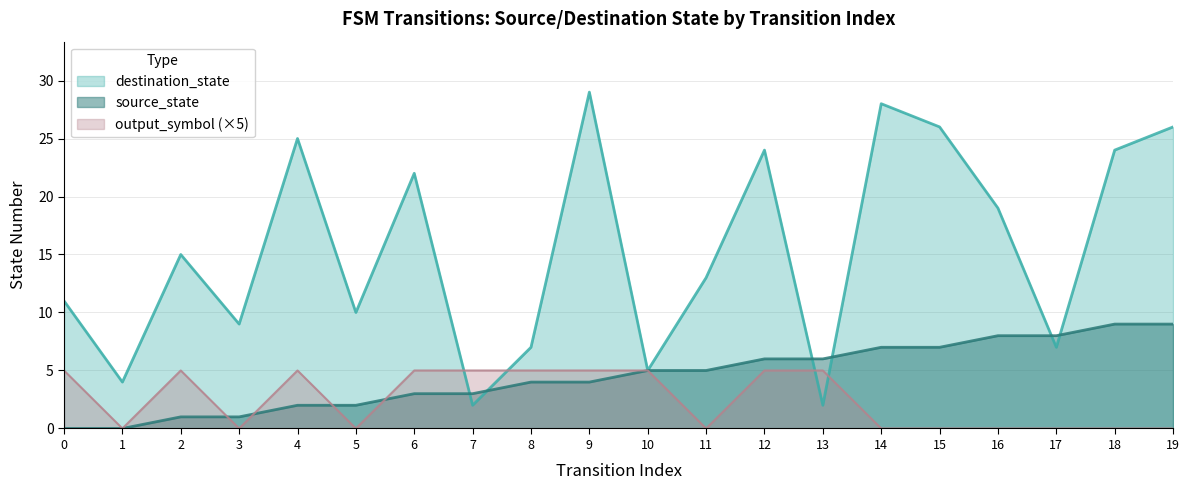

Reading left to right, extract all data points from this chart.

source_state: 0	0	1	1	2	2	3	3	4	4	5	5	6	6	7	7	8	8	9	9
destination_state: 11	4	15	9	25	10	22	2	7	29	5	13	24	2	28	26	19	7	24	26
output_symbol: 5	0	5	0	5	0	5	5	5	5	5	0	5	5	0	0	0	0	0	0